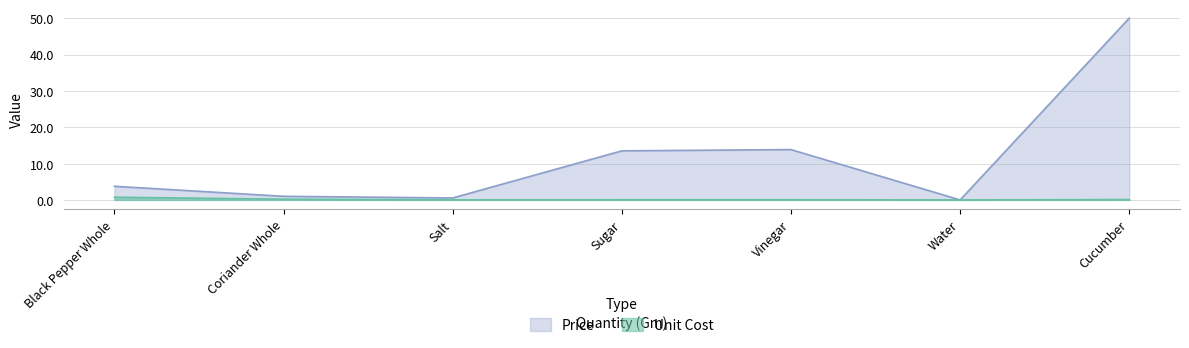

Is the value of Unit Cost at Black Pepper Whole greater than the value of Price at Sugar?

No